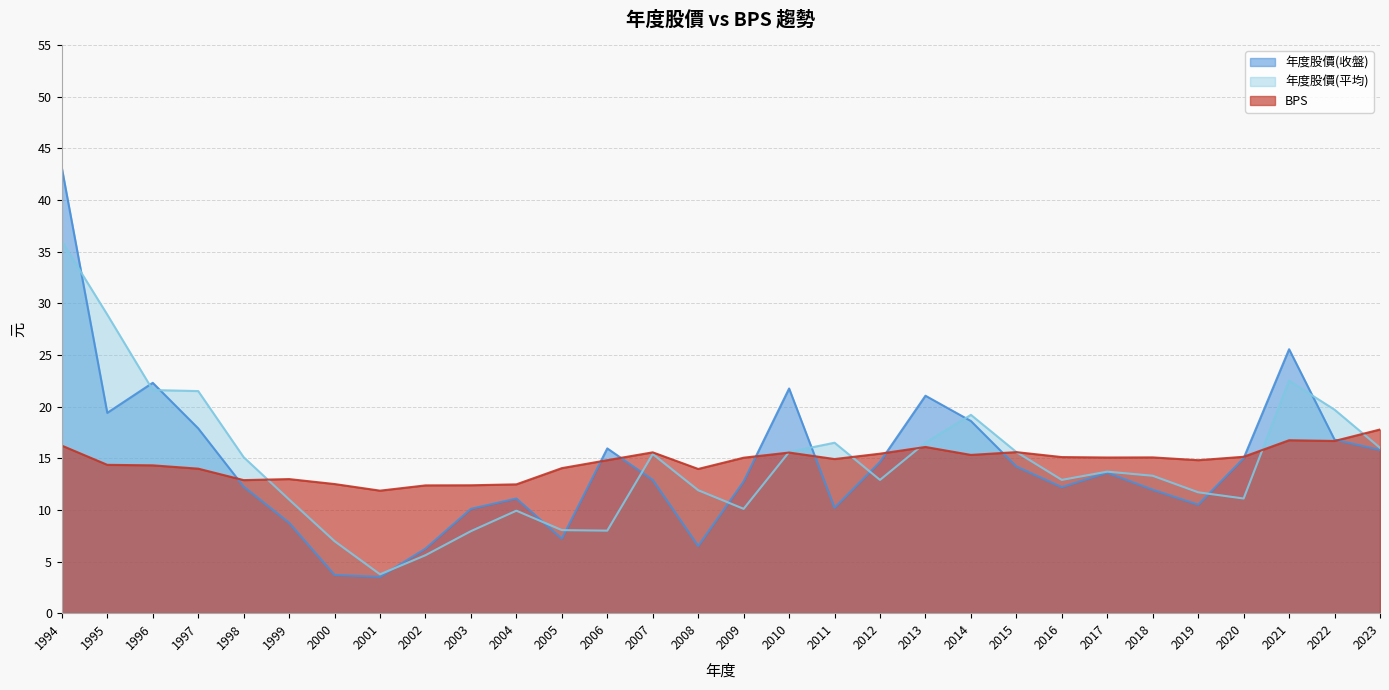

Which series has the largest total across all categories?

BPS